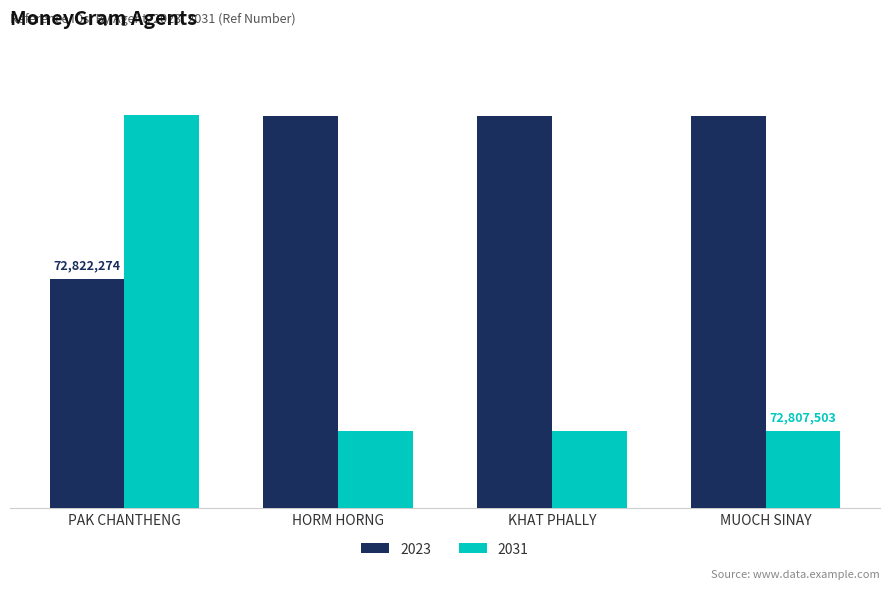

What is the label of the 2nd bar from the left?

HORM HORNG